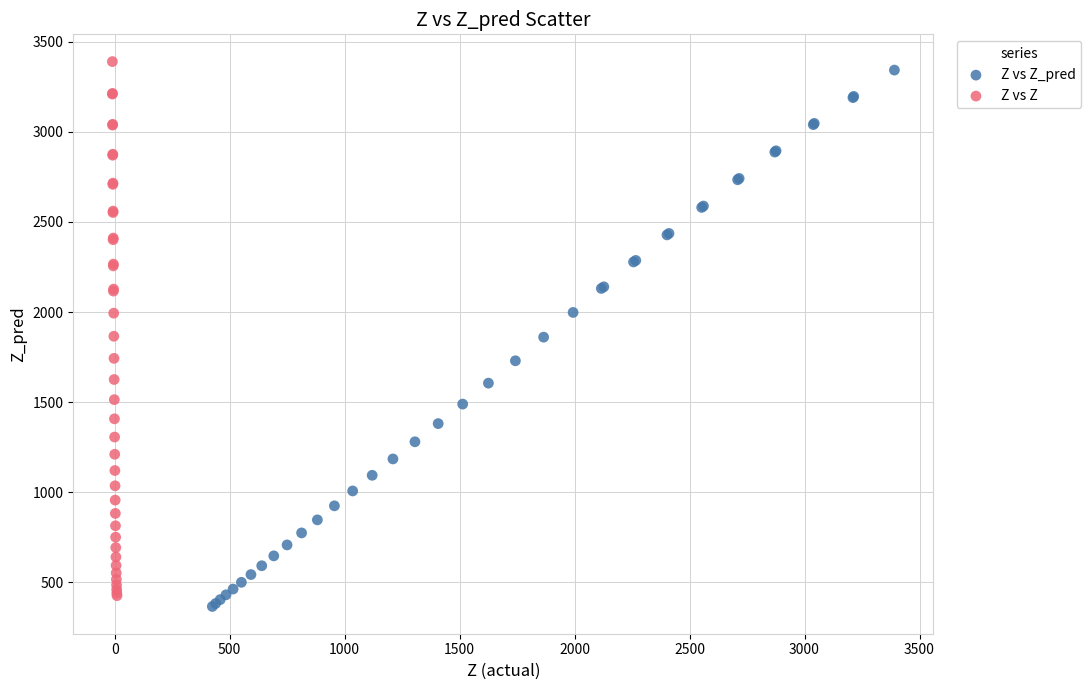

Which series has the largest Y range (max minus min)?

Z vs Z_pred